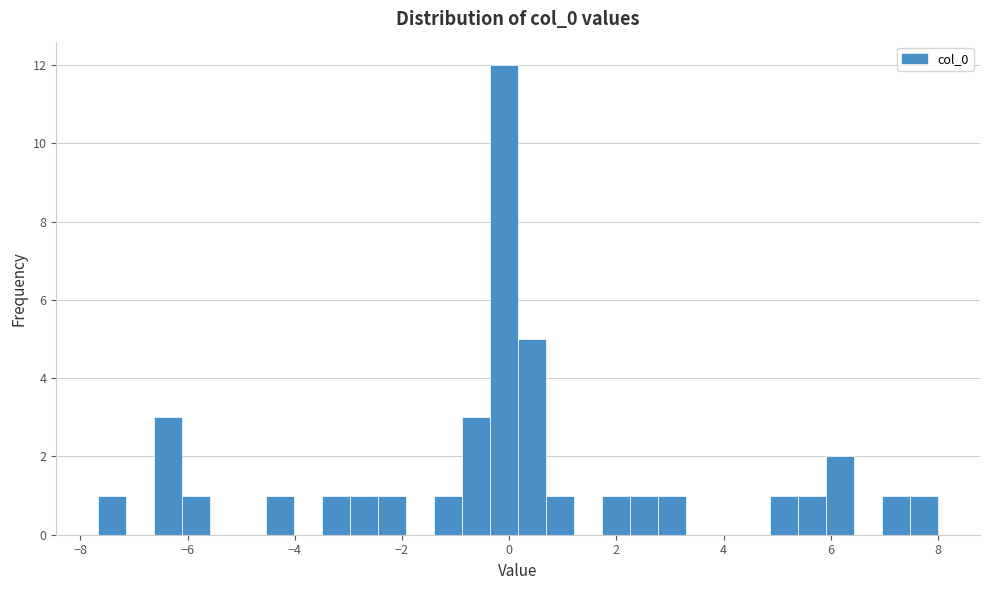

Around what value on the x-axis is the tallest bar? Give the approximate position of its centre, as read against the axis.

0.0